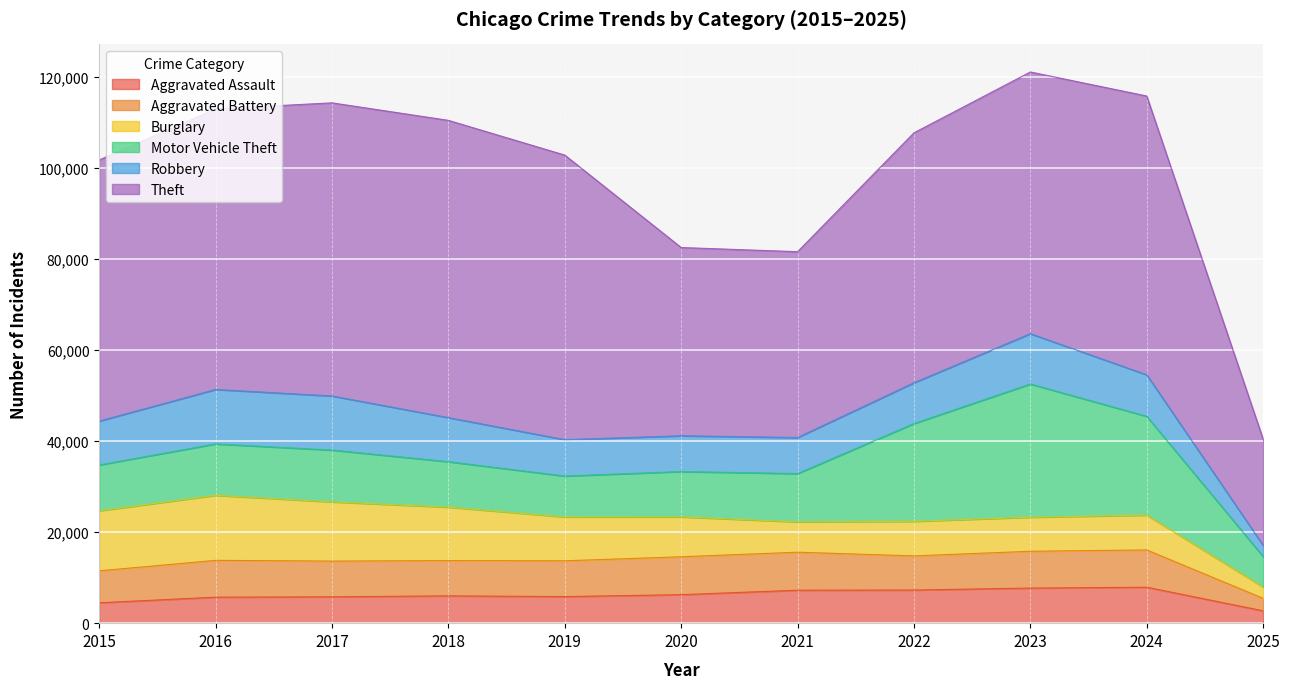

Where do Burglary and Aggravated Battery first cross each other?

2020 and 2021